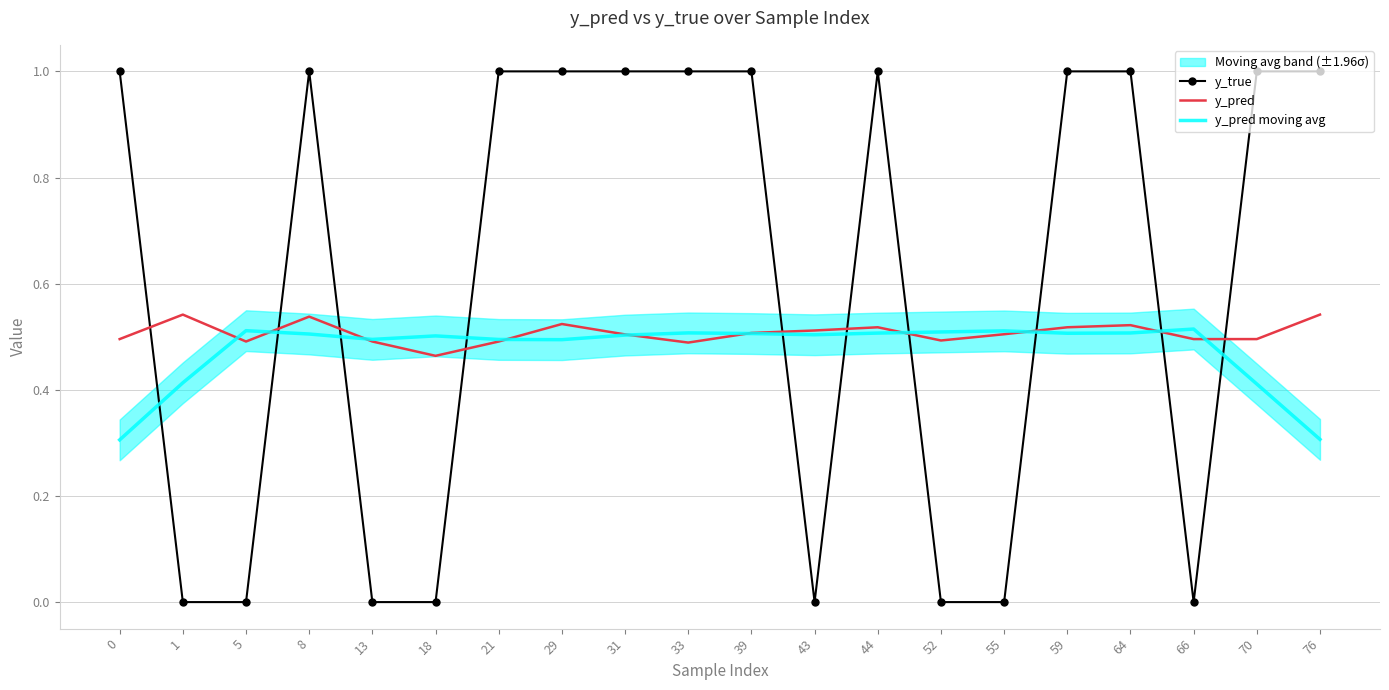

Reading left to right, what are all the values shown in this chart?

y_true: 1.0	0.0	0.0	1.0	0.0	0.0	1.0	1.0	1.0	1.0	1.0	0.0	1.0	0.0	0.0	1.0	1.0	0.0	1.0	1.0
y_pred: 0.5	0.5	0.5	0.5	0.5	0.5	0.5	0.5	0.5	0.5	0.5	0.5	0.5	0.5	0.5	0.5	0.5	0.5	0.5	0.5
y_pred moving avg: 0.3	0.4	0.5	0.5	0.5	0.5	0.5	0.5	0.5	0.5	0.5	0.5	0.5	0.5	0.5	0.5	0.5	0.5	0.4	0.3